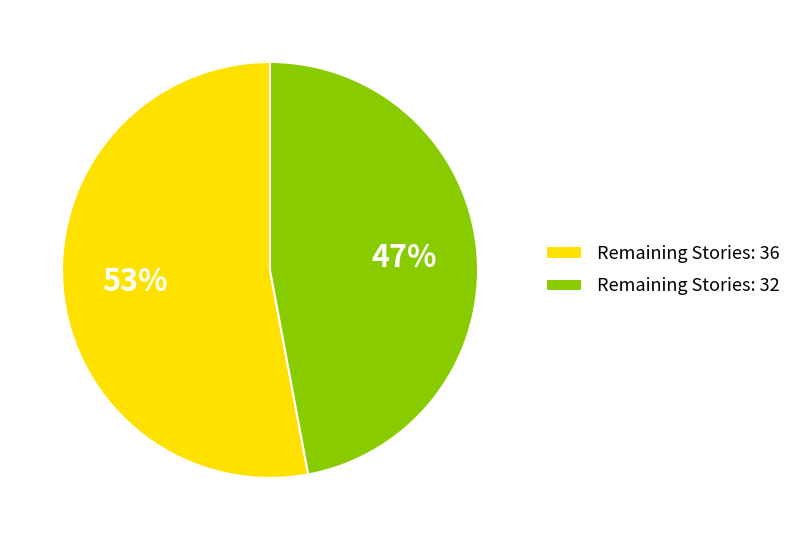

What is the smallest slice in the pie chart?

Remaining Stories: 32